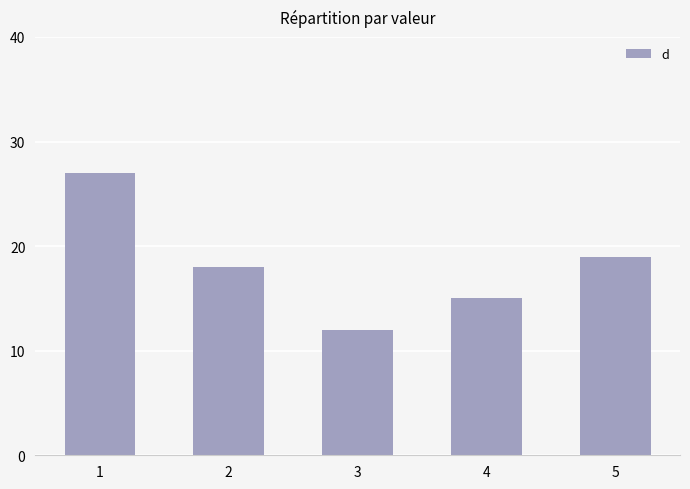

Reading right to left, extract all data points from this chart.

5=19	4=15	3=12	2=18	1=27